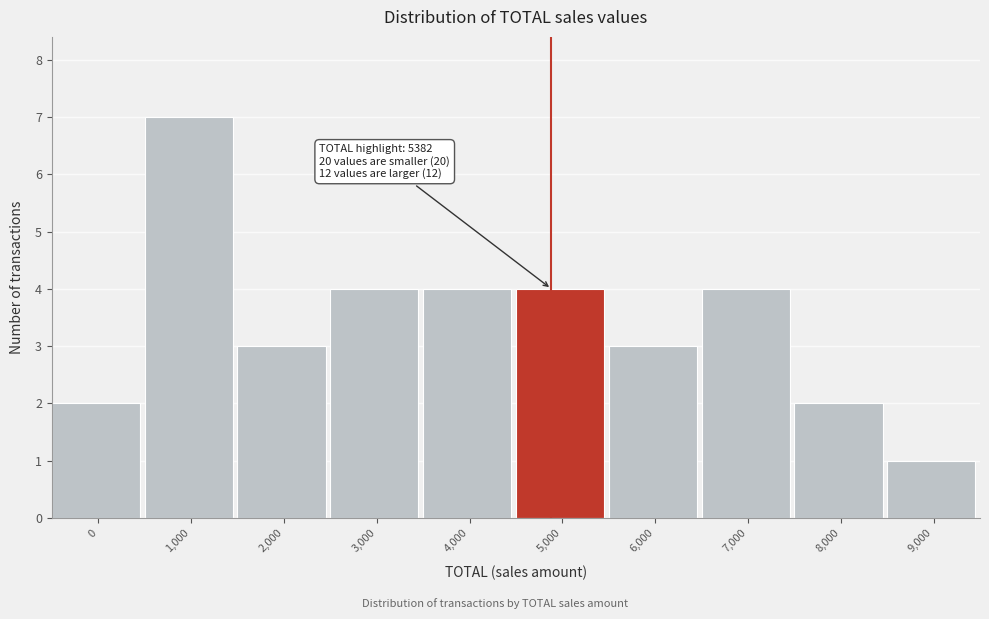

Reading right to left, extract all data points from this chart.

9,000=1	8,000=2	7,000=4	6,000=3	5,000=4	4,000=4	3,000=4	2,000=3	1,000=7	0=2